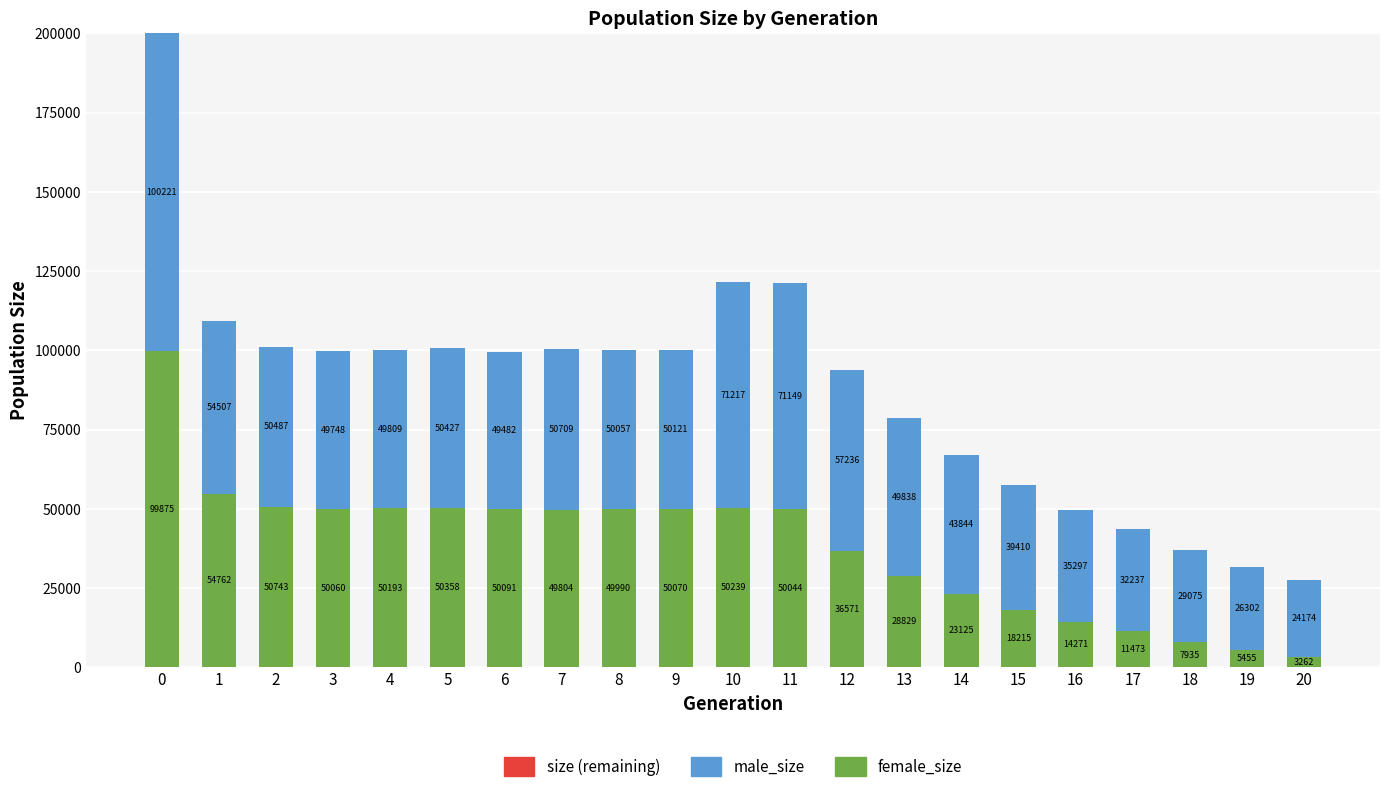

What is the total value across all series at 13?

78667